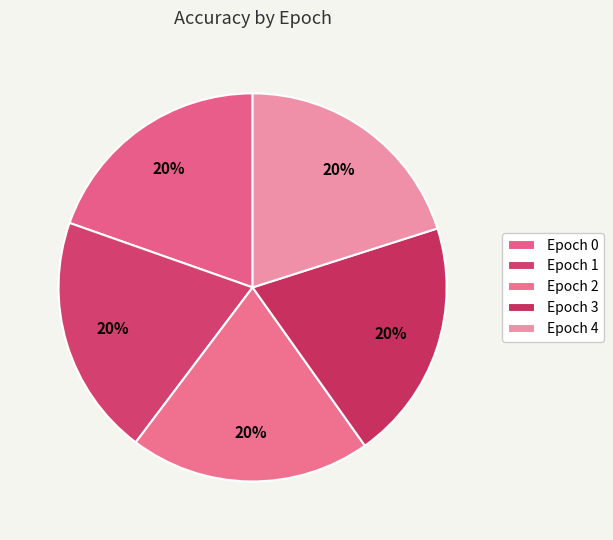

Which slice is the smallest?

Epoch 0